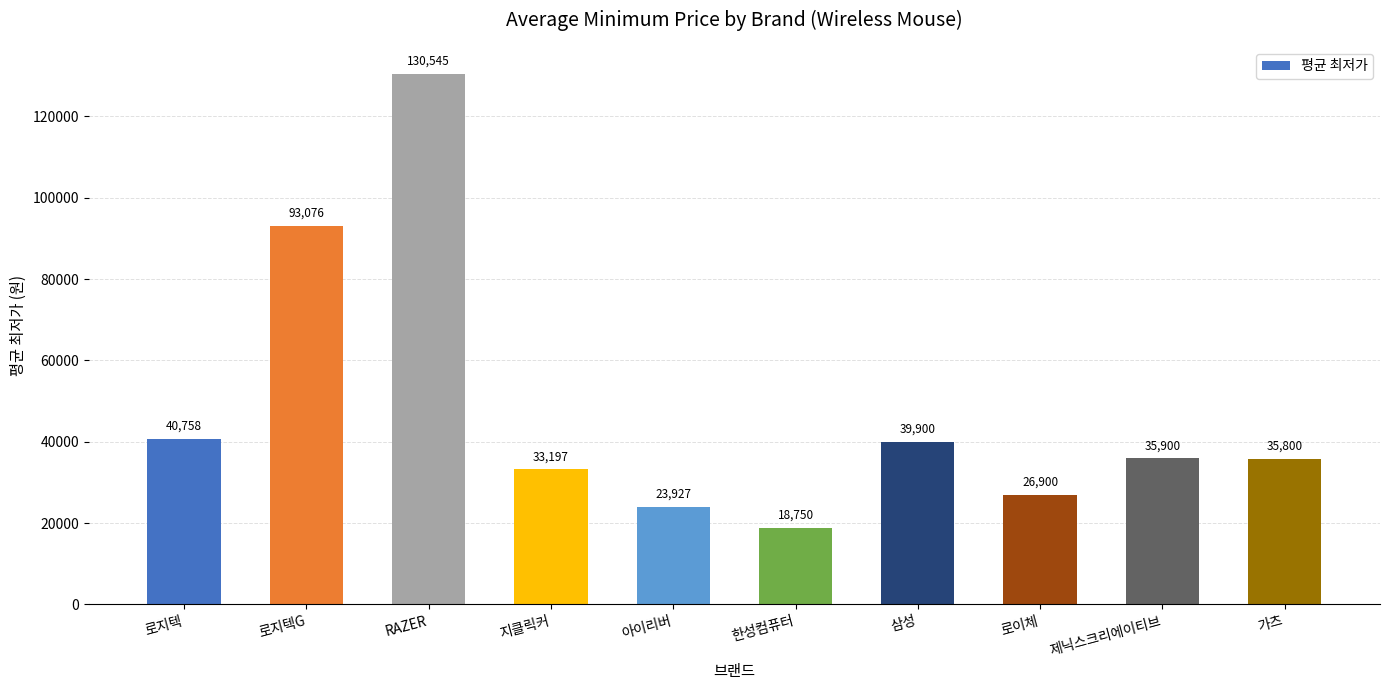

What is the smallest value displayed?

18750